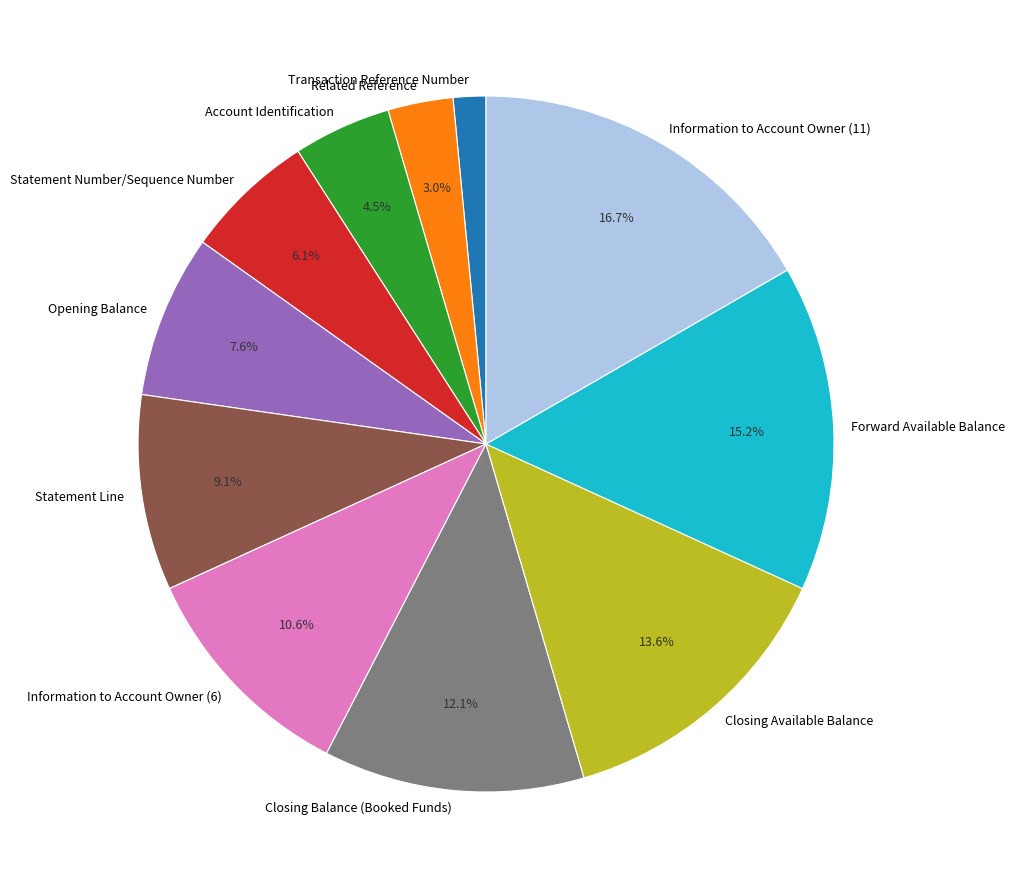

How many segments does this pie chart have?

11